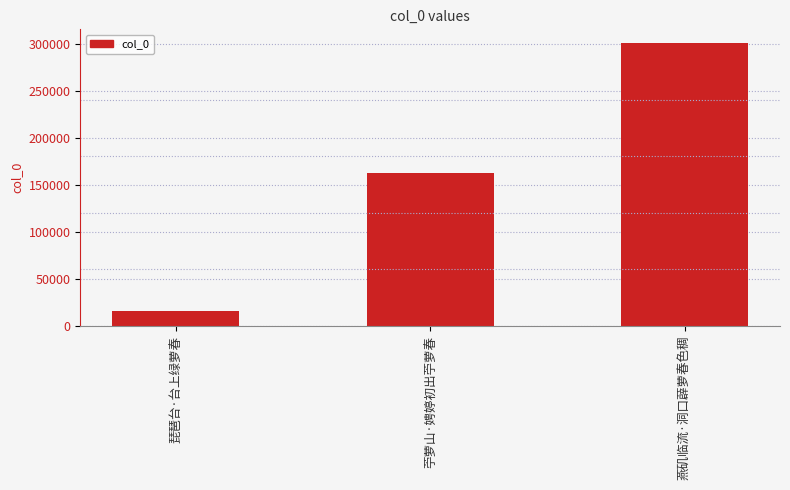

What is the minimum value shown in the chart?

16250